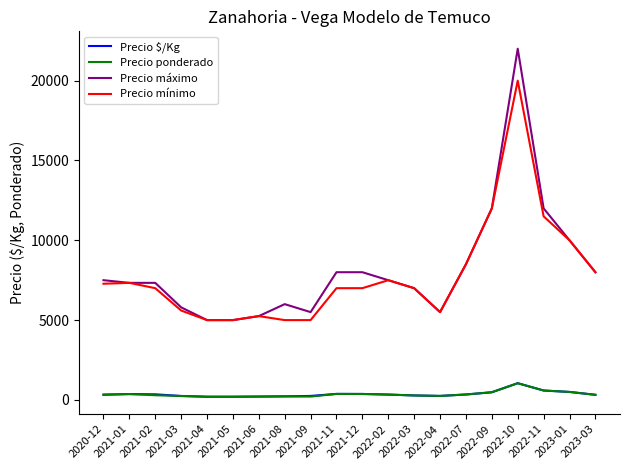

What is the minimum value shown in the chart?

200.0